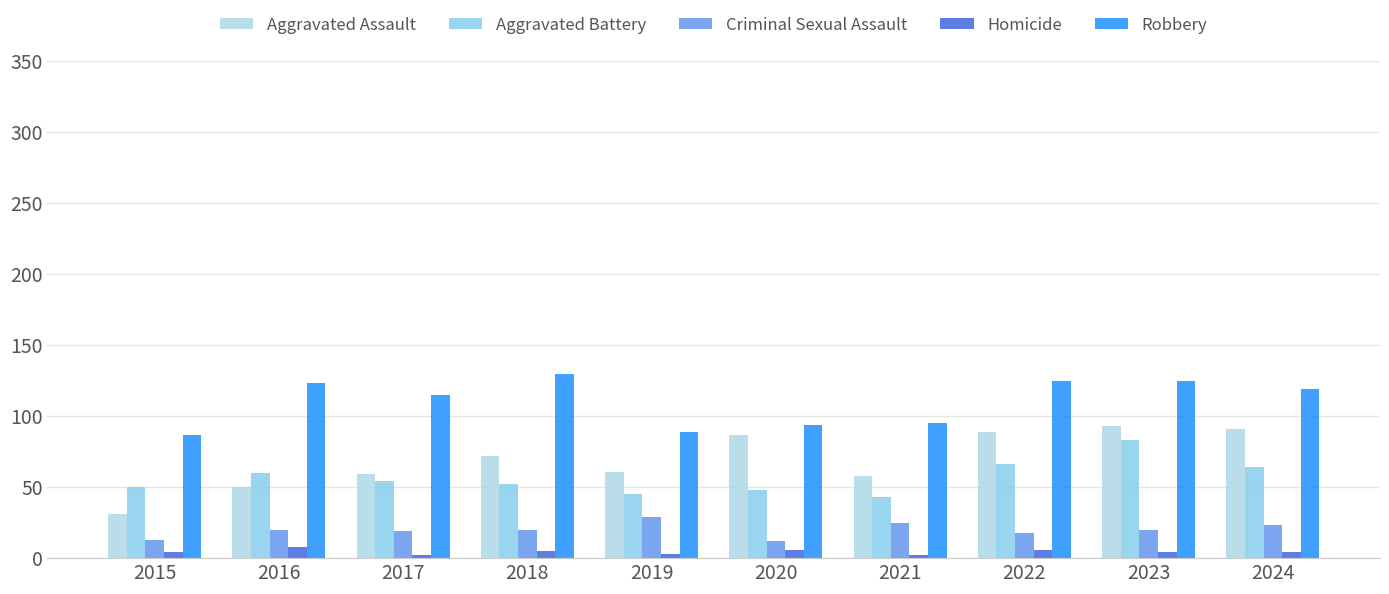

How many groups of bars are there?

10